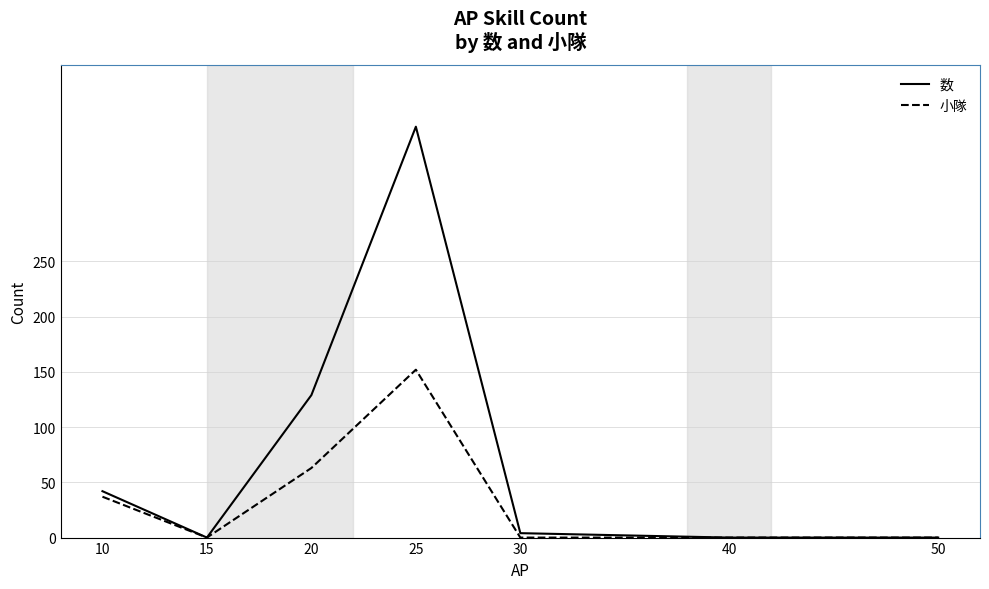

What are all the series names shown in the legend?

数, 小隊